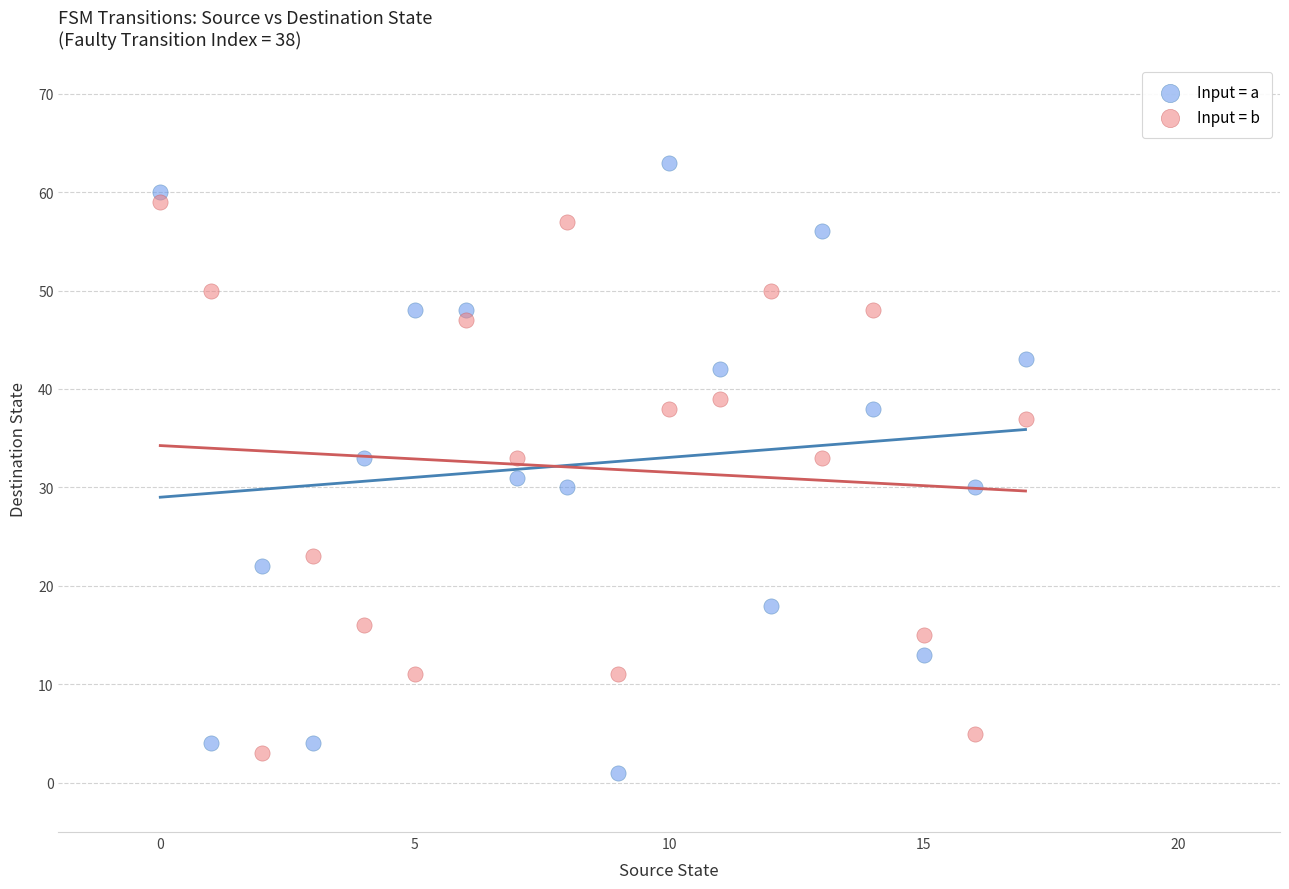

Which series has the widest spread of Y values?

Input = a